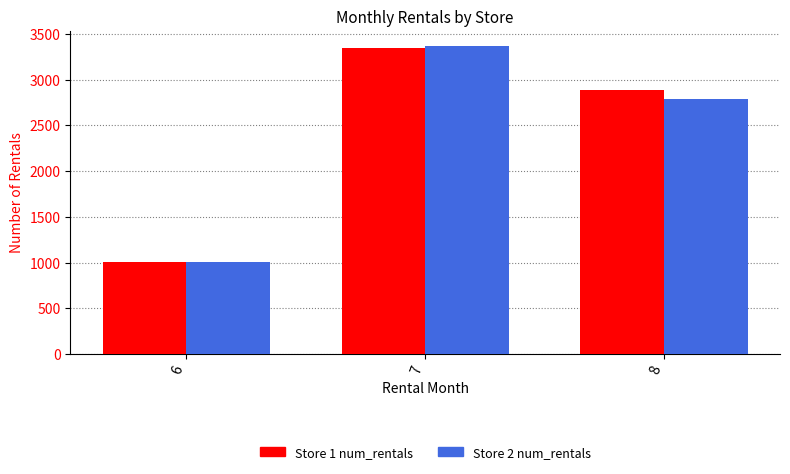

Where does the Store 2 num_rentals series first go above 2794?

7